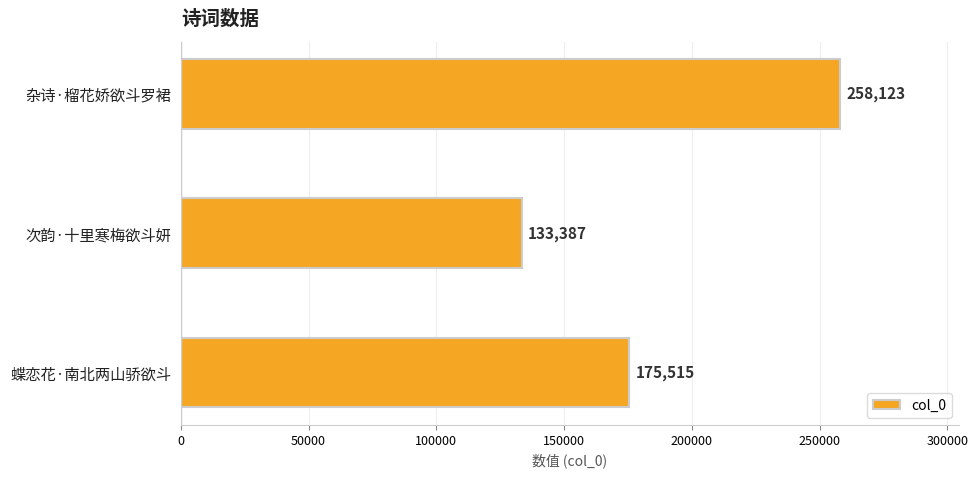

Reading bottom to top, what are all the values shown in this chart?

蝶恋花·南北两山骄欲斗=175515	次韵·十里寒梅欲斗妍=133387	杂诗·榴花娇欲斗罗裙=258123